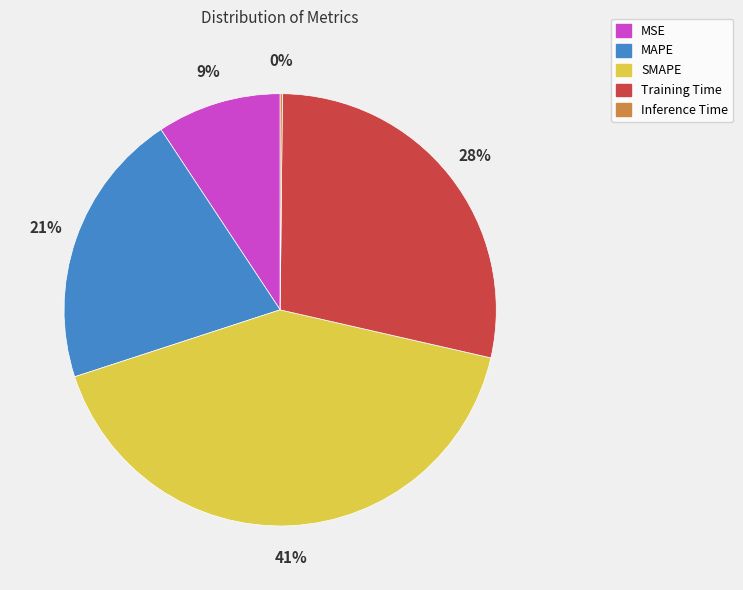

Which slice is the largest?

SMAPE